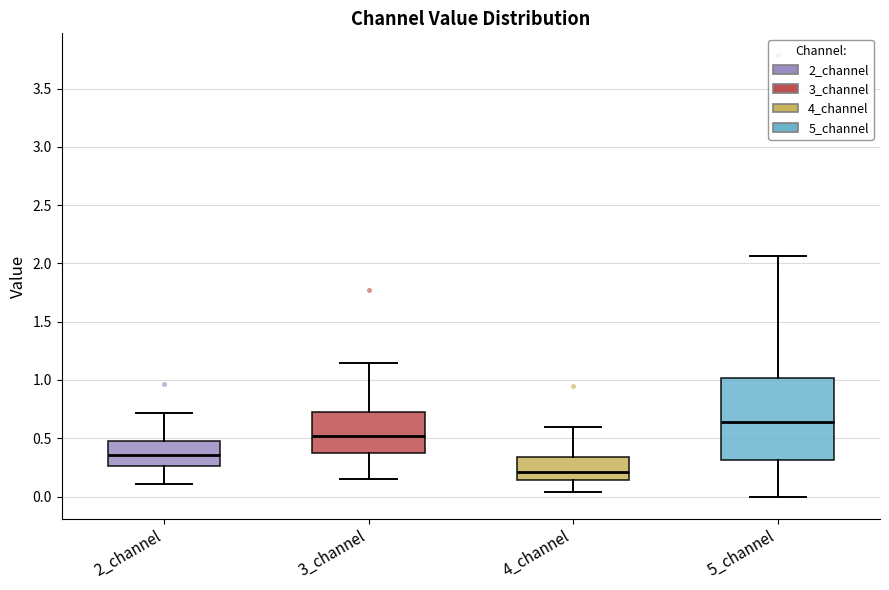

Where does the upper whisker of the box for 3_channel end on the y-axis? The values are not printed on the chart, so give them approximately, as read against the axis.

1.15